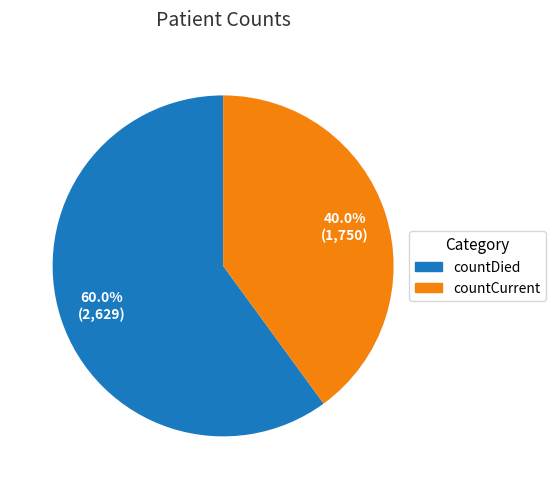

To the nearest percent, what portion does countDied represent?

60%